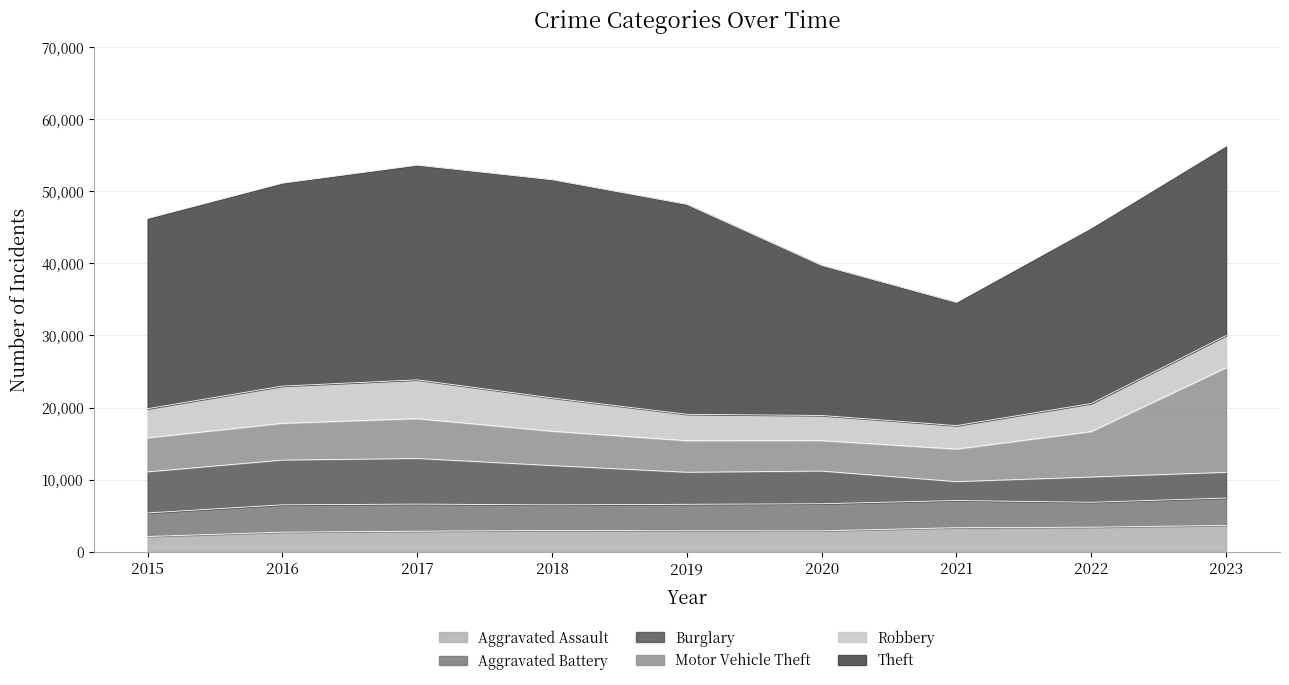

True or false: Motor Vehicle Theft has a value of 6140 at 2020.

False